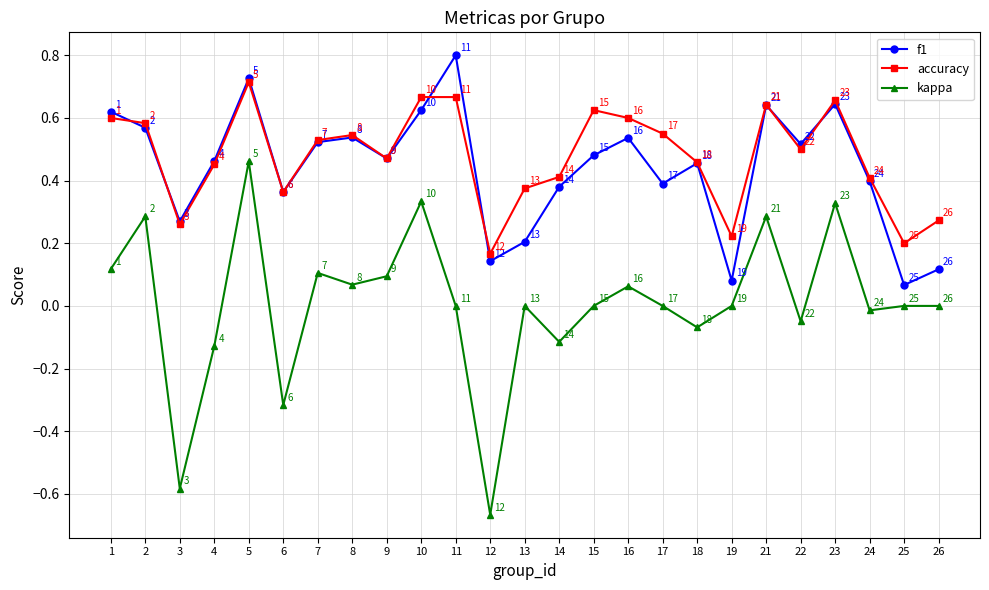

At which label is accuracy closest to 0?

12